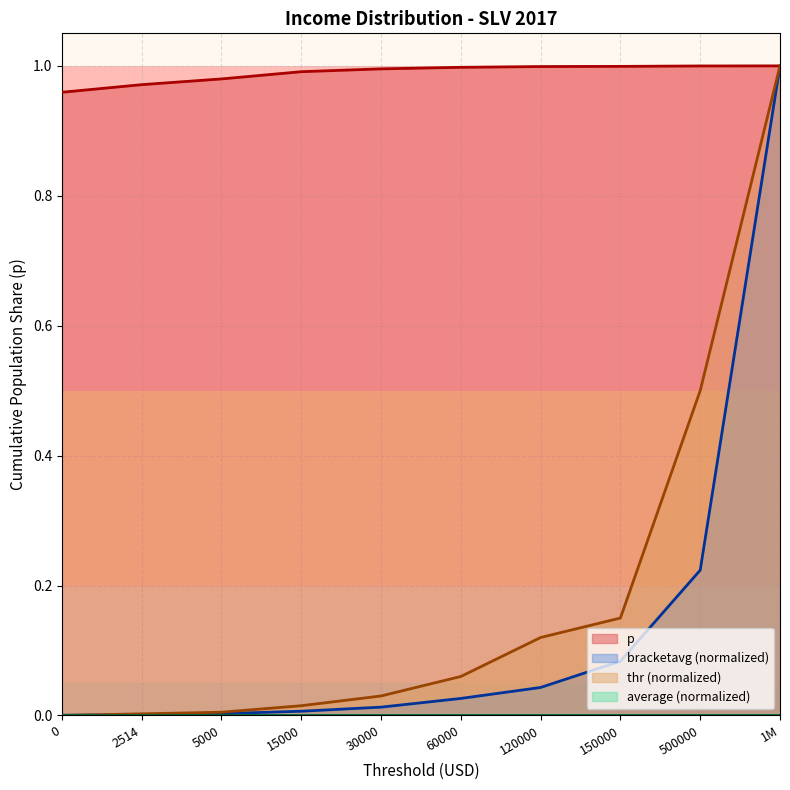

What is the difference between the maximum and minimum values in the bracketavg series?

1.0